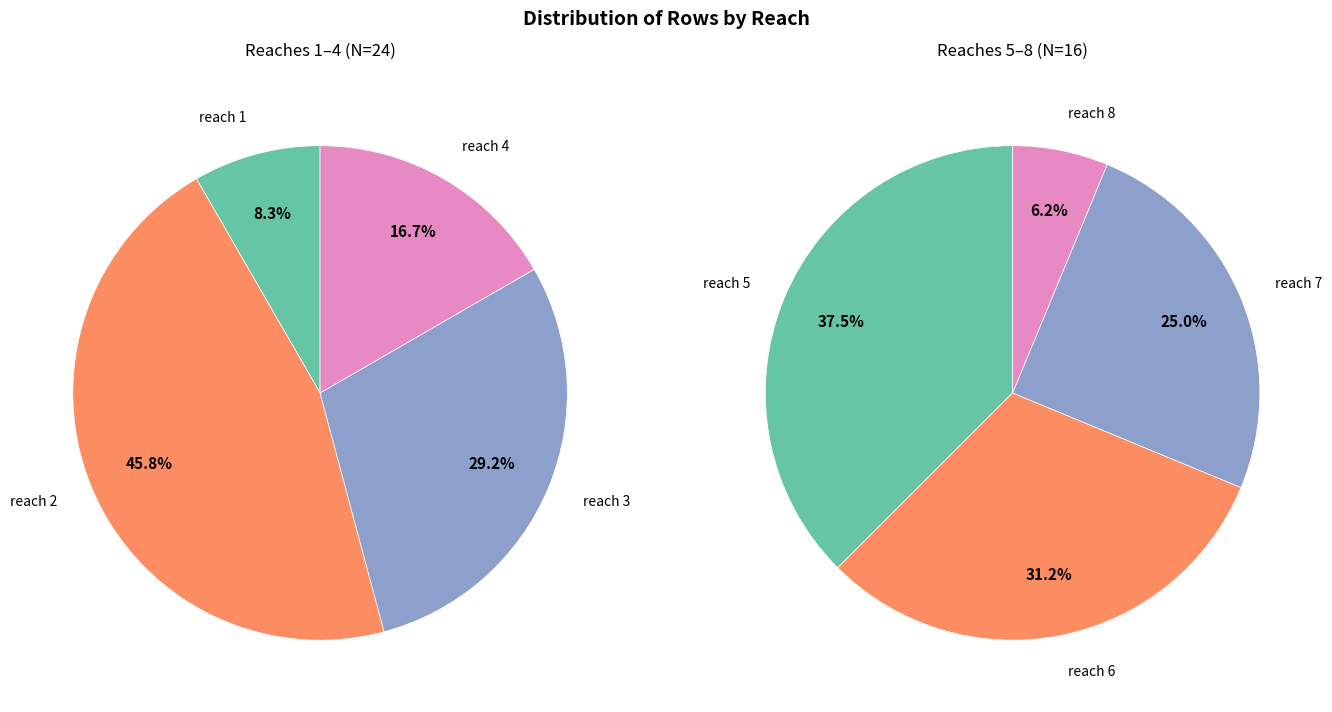

What portion of the pie excludes reach 4?

90.0%